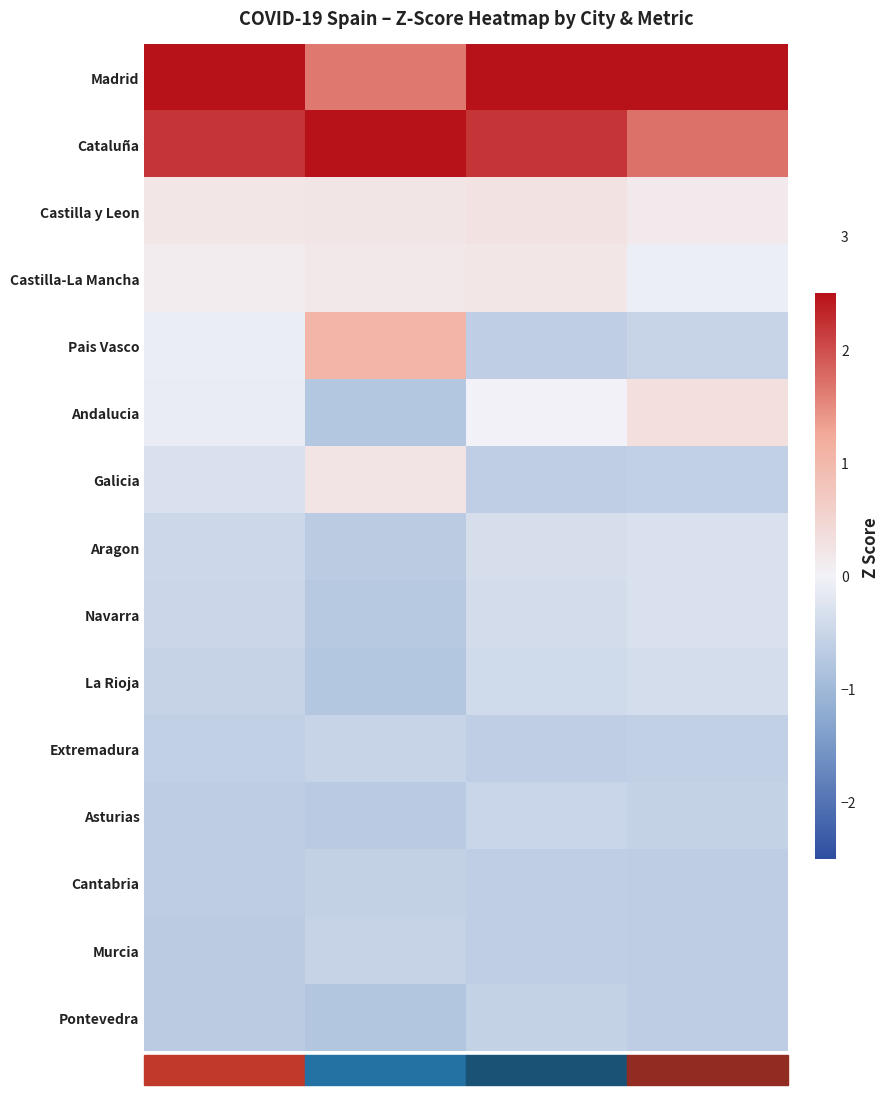

Which has a higher value, Recuperados or Casos totales?

Casos totales